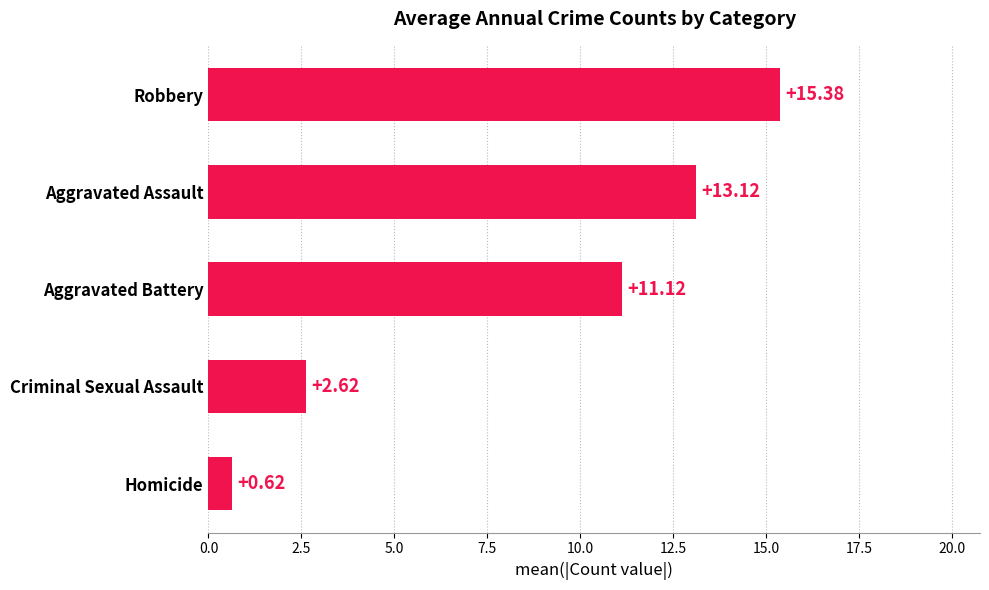

What is the difference between the maximum and minimum values?

14.8